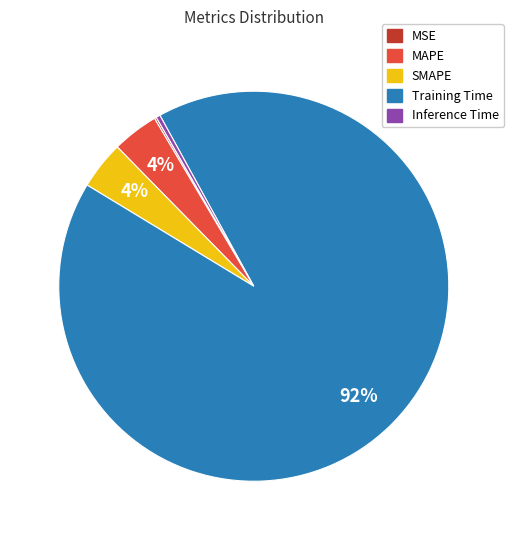

Do Inference Time and Training Time together represent more than half of the pie?

Yes